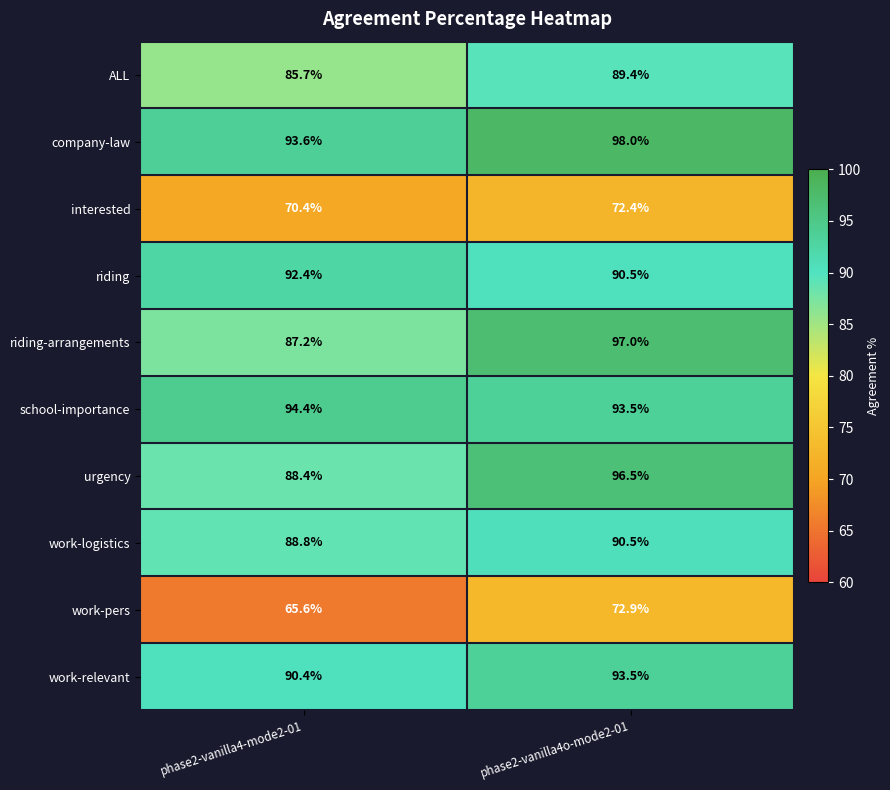

At which label does interested first exceed 72?

phase2-vanilla4o-mode2-01